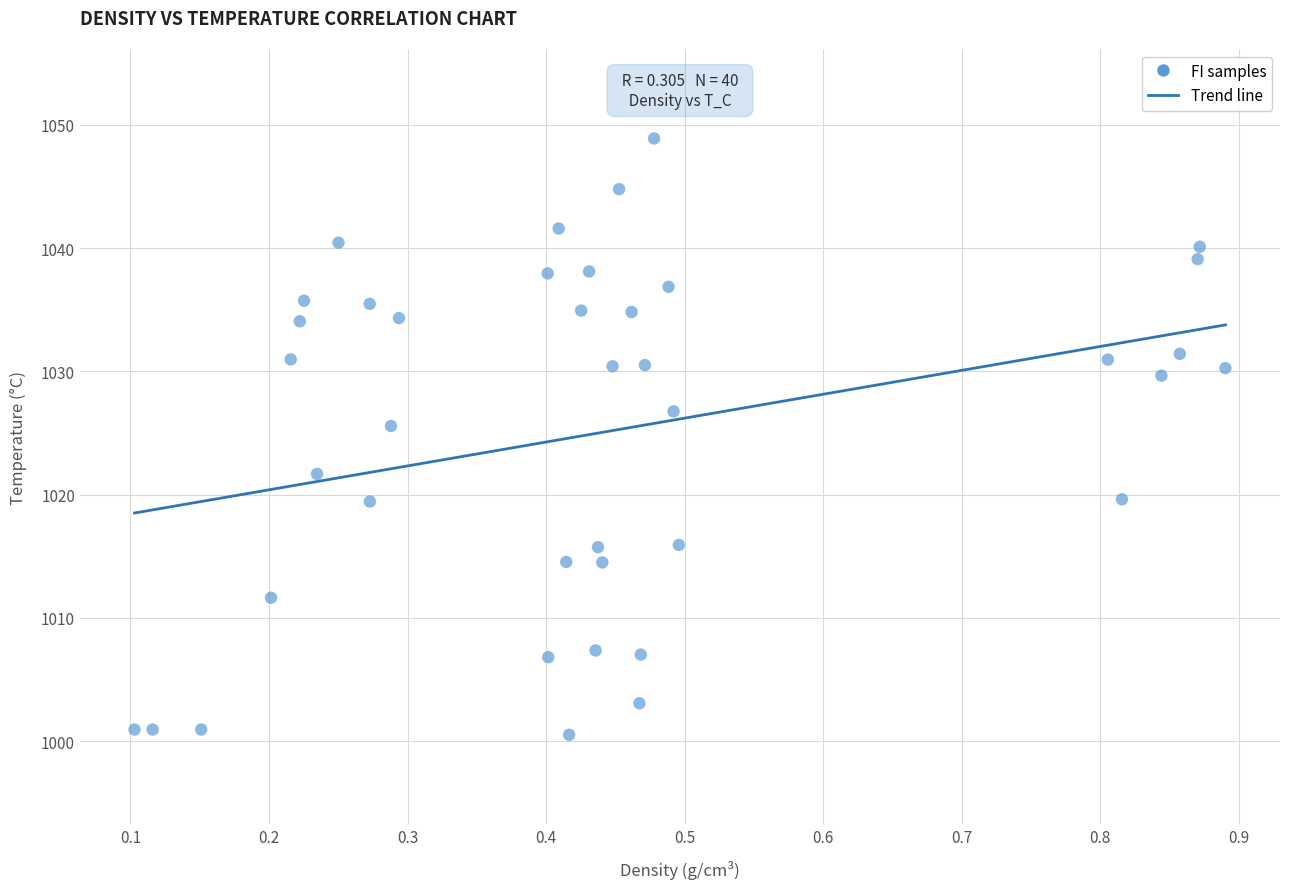

What is the range of X values (max minus min)?

0.8